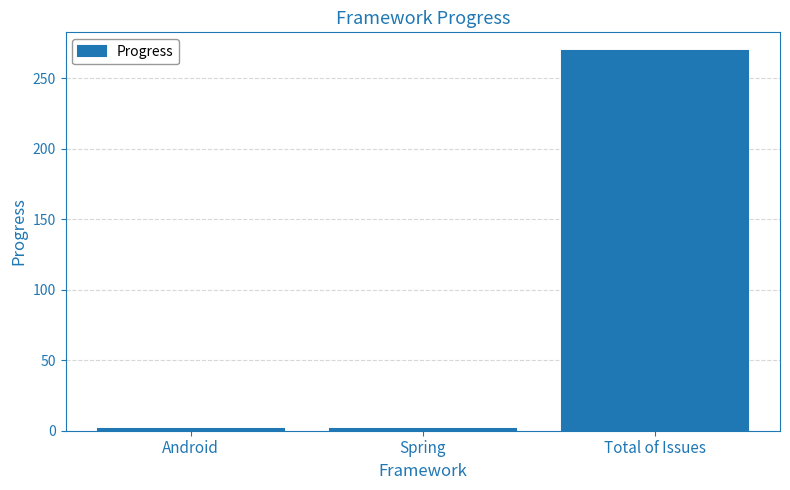

How many distinct data groups are displayed?

1